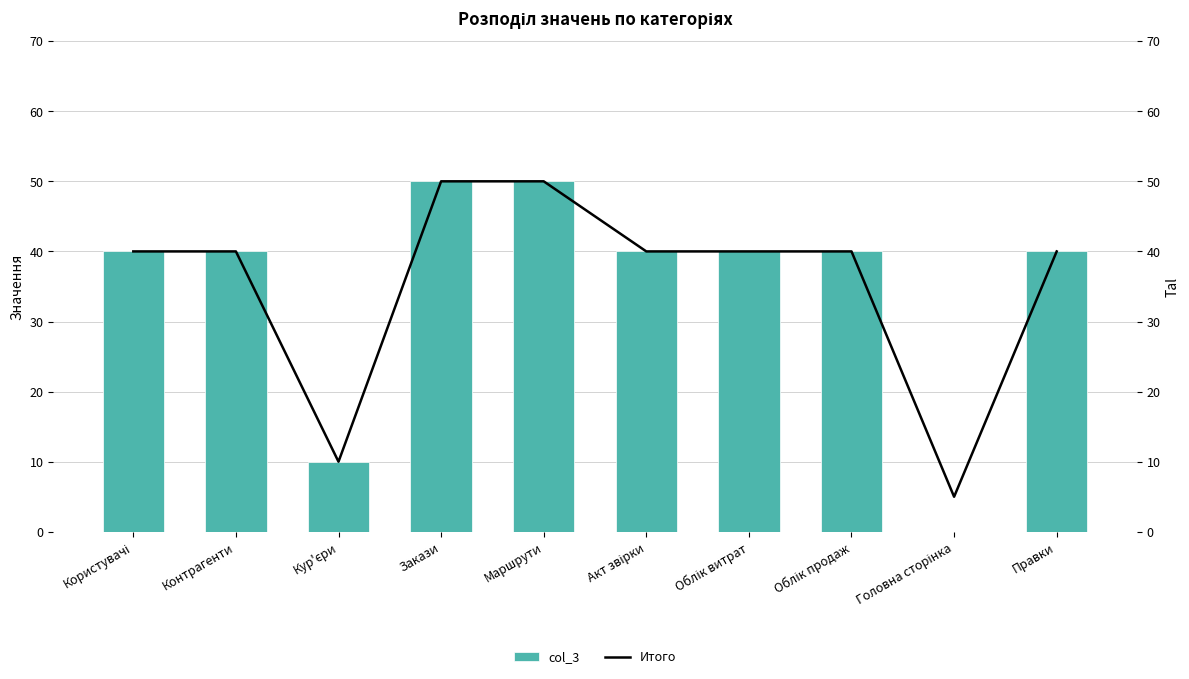

What are all the series names shown in the legend?

col_3, Итого